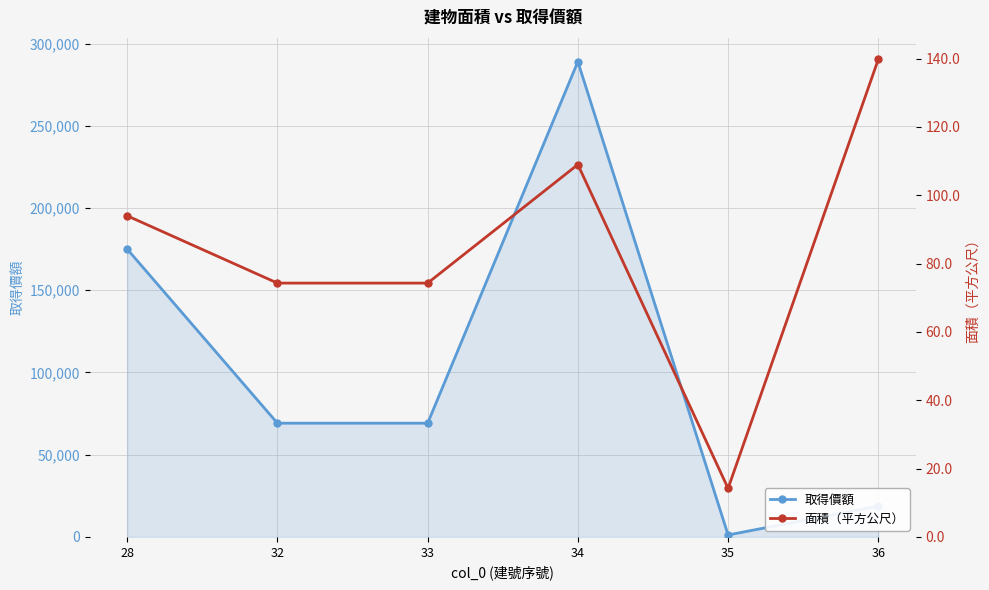

Between 33 and 36, which is larger?

33